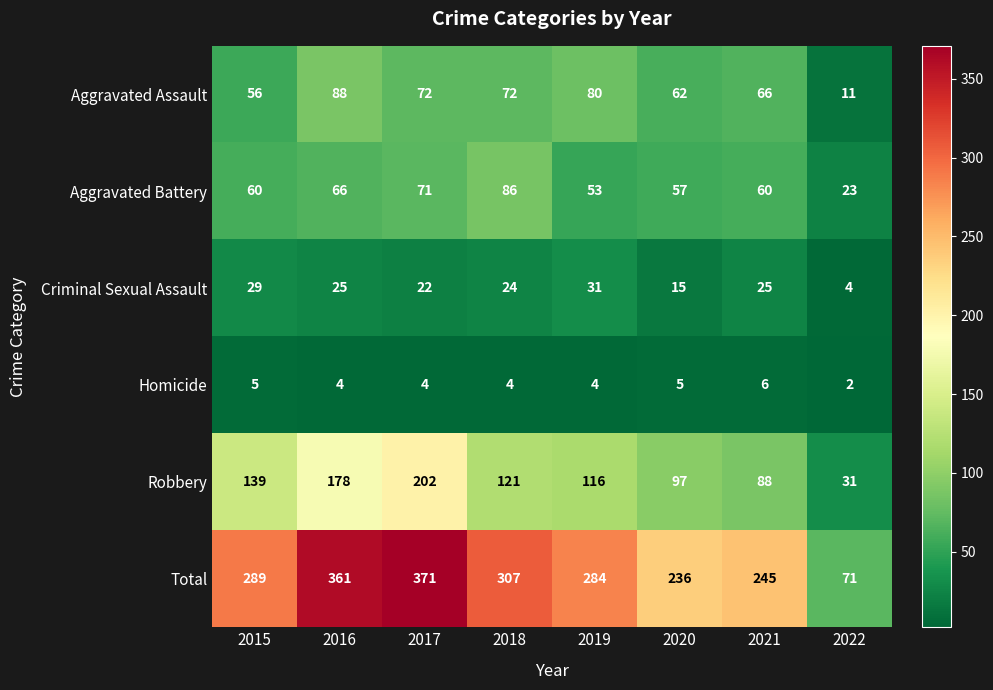

Between 2017 and 2019, which series saw the biggest shift?

Total